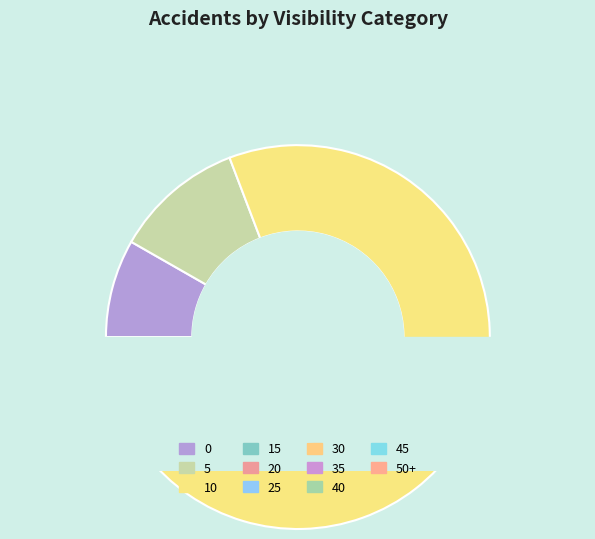

Rank the categories by value from highest to lowest.

10, 5, 0, 15, 20, 50+, 30, 40, 25, 45, 35